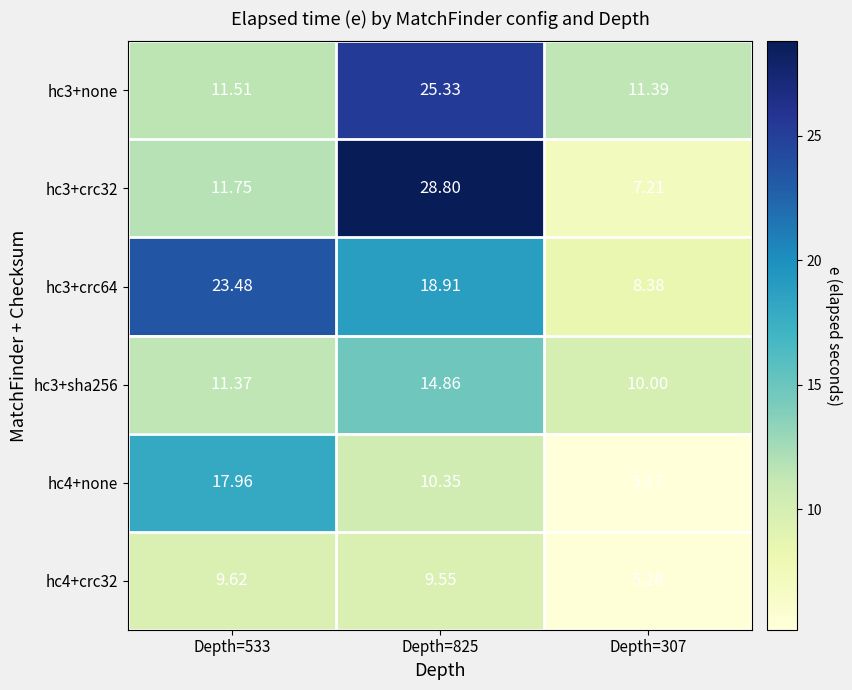

At how many categories does at least one series exceed 11?

3